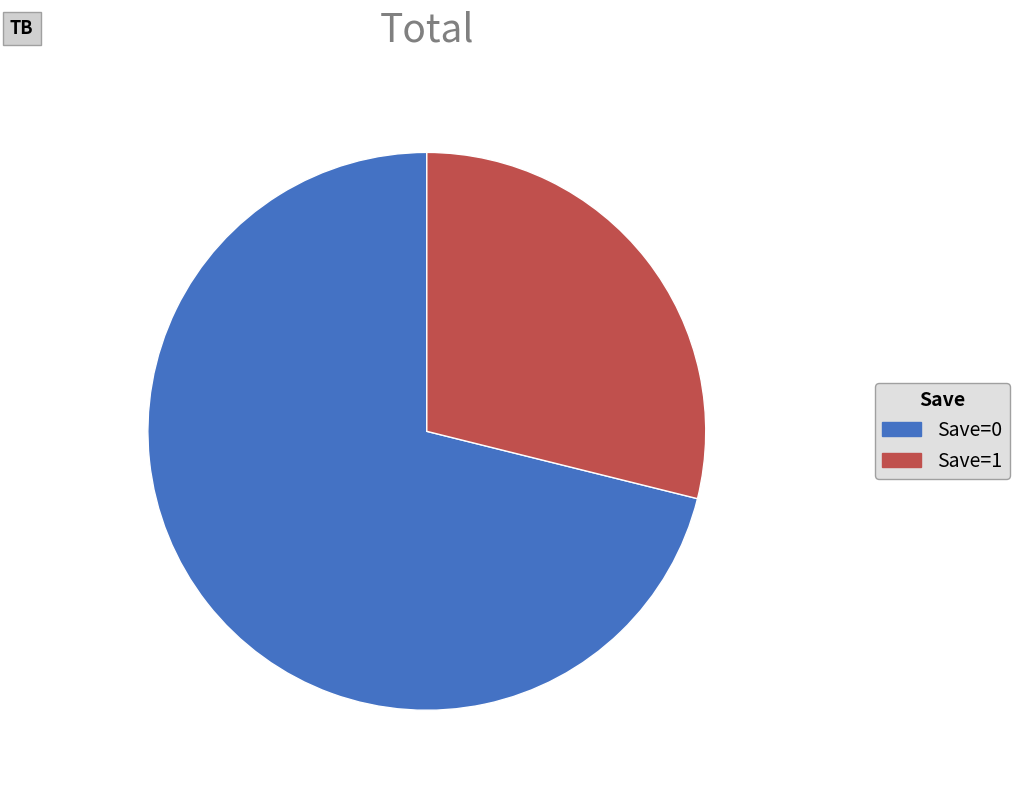

Rank the categories by value from lowest to highest.

Save=1, Save=0